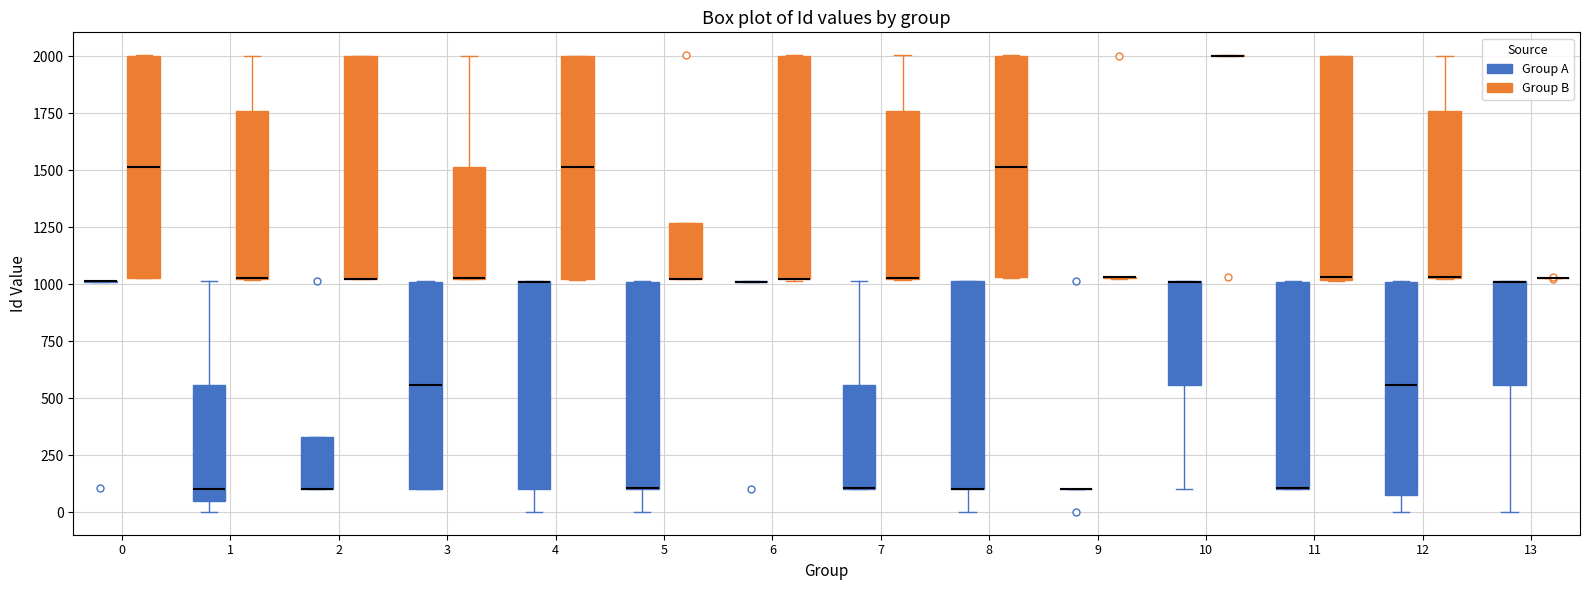

Reading left to right, transcribe this box plot: for each box, give where its median line is, the range the box spans, and where its two whiskers end, as read against the y-axis. The values are not printed on the chart, so give them approximately, as read against the axis.

0 (Group A): box collapsed to a line at 1000, whiskers 1000 to 1000
0 (Group B): median 1500, box 1050 to 2000, whiskers 1050 to 2000
1 (Group A): median 100, box 50 to 550, whiskers 0 to 1000
1 (Group B): median 1050 (drawn on the box's lower edge), box 1000 to 1750, whiskers 1000 to 2000
2 (Group A): median 100 (drawn on the box's lower edge), box 100 to 350, whiskers 100 to 350
2 (Group B): median 1000 (drawn on the box's lower edge), box 1000 to 2000, whiskers 1000 to 2000
3 (Group A): median 550, box 100 to 1000, whiskers 100 to 1000
3 (Group B): median 1050 (drawn on the box's lower edge), box 1000 to 1500, whiskers 1000 to 2000
4 (Group A): median 1000 (drawn on the box's upper edge), box 100 to 1000, whiskers 0 to 1000
4 (Group B): median 1500, box 1000 to 2000, whiskers 1000 to 2000
5 (Group A): median 100 (drawn on the box's lower edge), box 100 to 1000, whiskers 0 to 1000
5 (Group B): median 1000 (drawn on the box's lower edge), box 1000 to 1250, whiskers 1000 to 1250
6 (Group A): box collapsed to a line at 1000, whiskers 1000 to 1000
6 (Group B): median 1000 (drawn on the box's lower edge), box 1000 to 2000, whiskers 1000 to 2000
7 (Group A): median 100 (drawn on the box's lower edge), box 100 to 550, whiskers 100 to 1000
7 (Group B): median 1050 (drawn on the box's lower edge), box 1000 to 1750, whiskers 1000 to 2000
8 (Group A): median 100 (drawn on the box's lower edge), box 100 to 1000, whiskers 0 to 1000
8 (Group B): median 1500, box 1050 to 2000, whiskers 1050 to 2000
9 (Group A): box collapsed to a line at 100, whiskers 100 to 100
9 (Group B): box collapsed to a line at 1050, whiskers 1000 to 1050
10 (Group A): median 1000 (drawn on the box's upper edge), box 550 to 1000, whiskers 100 to 1000
10 (Group B): box collapsed to a line at 2000, whiskers 2000 to 2000
11 (Group A): median 100 (drawn on the box's lower edge), box 100 to 1000, whiskers 100 to 1000
11 (Group B): median 1050, box 1000 to 2000, whiskers 1000 to 2000
12 (Group A): median 550, box 100 to 1000, whiskers 0 to 1000
12 (Group B): median 1050 (drawn on the box's lower edge), box 1050 to 1750, whiskers 1000 to 2000
13 (Group A): median 1000 (drawn on the box's upper edge), box 550 to 1000, whiskers 0 to 1000
13 (Group B): box collapsed to a line at 1050, whiskers 1050 to 1050